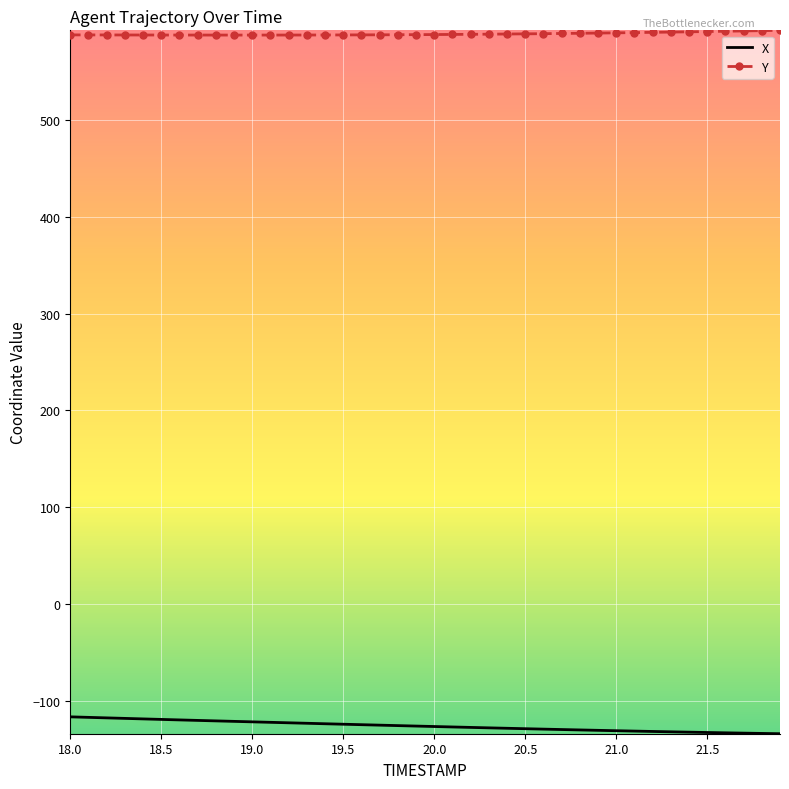

What is the sum of all Y values?

23555.8